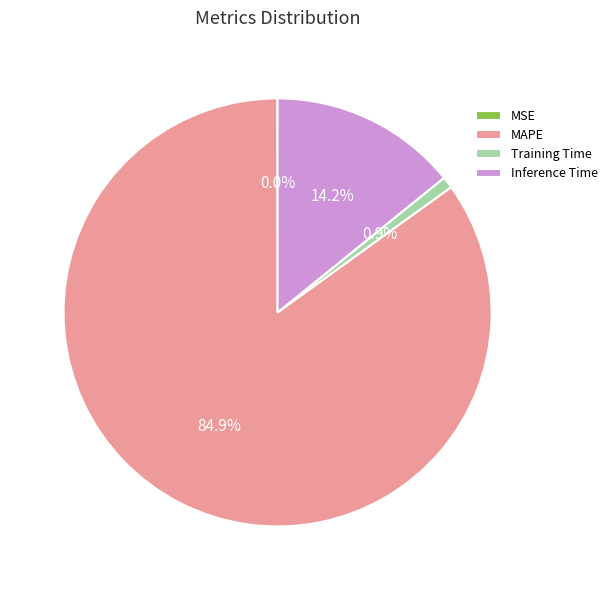

To the nearest percent, what is the difference between the largest and smallest slice percentages?

85%